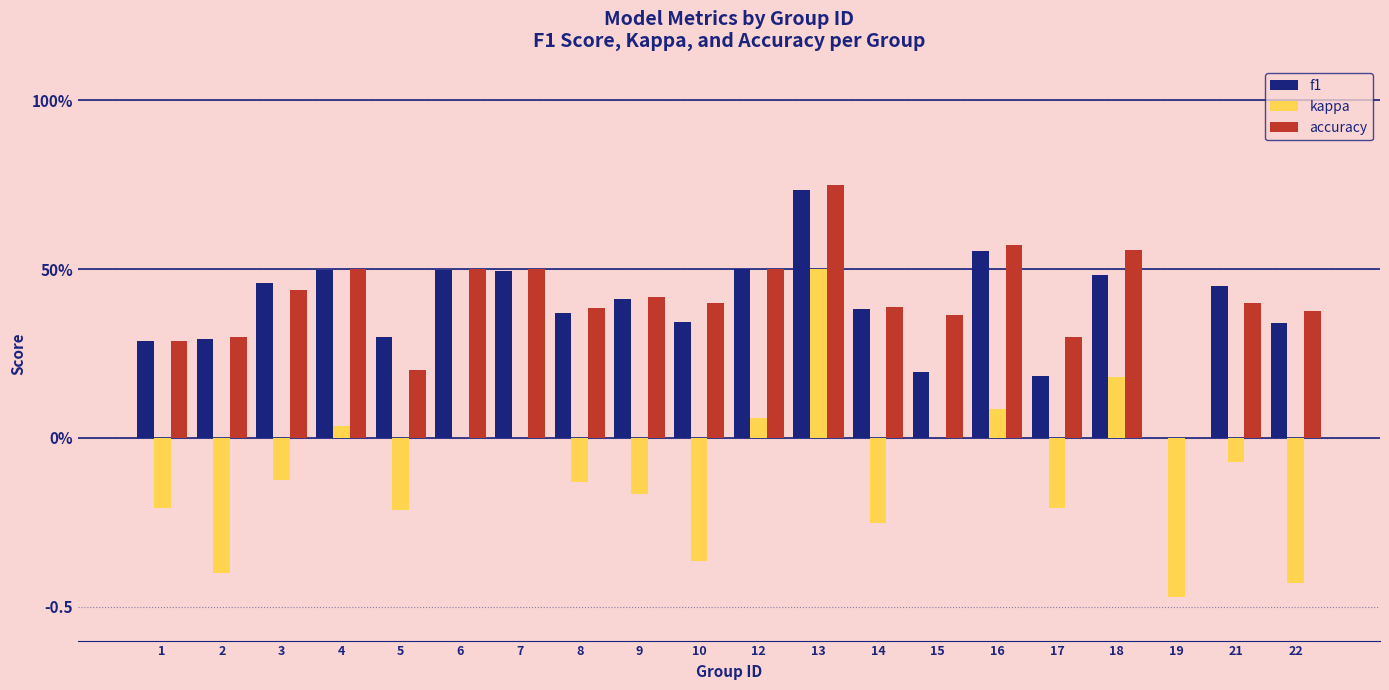

What are all the series names shown in the legend?

f1, kappa, accuracy